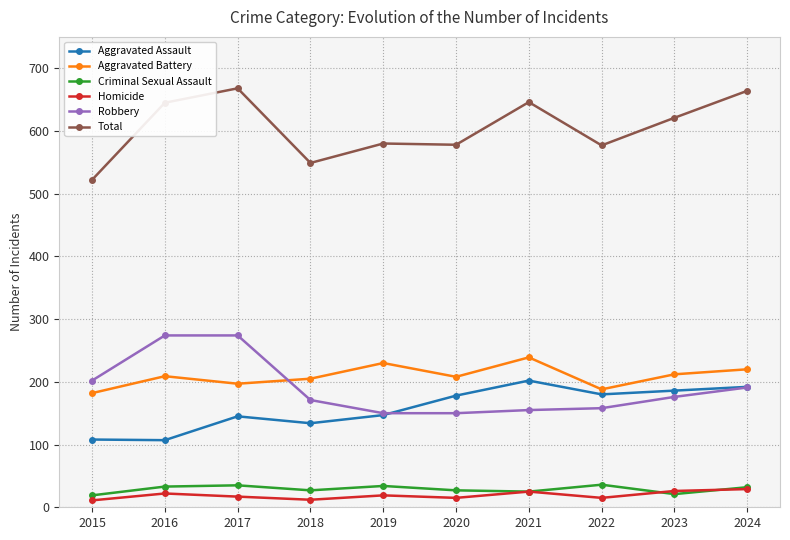

True or false: Aggravated Battery and Total cross at least once.

False